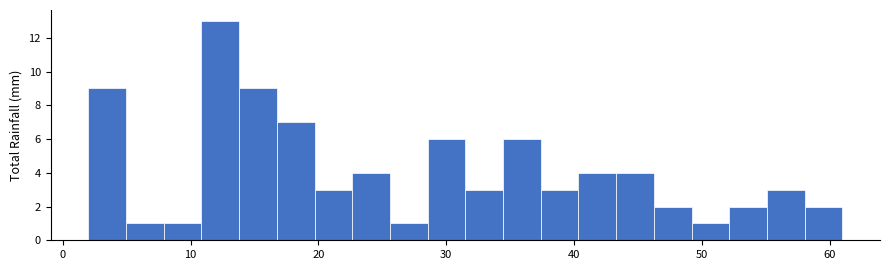

Around what value on the x-axis is the tallest bar? Give the approximate position of its centre, as read against the axis.

12